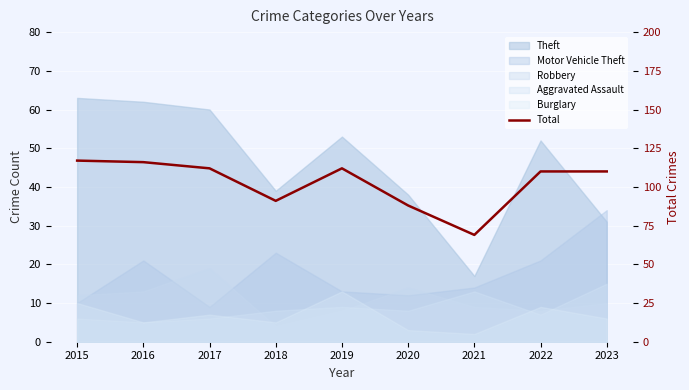

What is the difference between the second highest and minimum values?

47